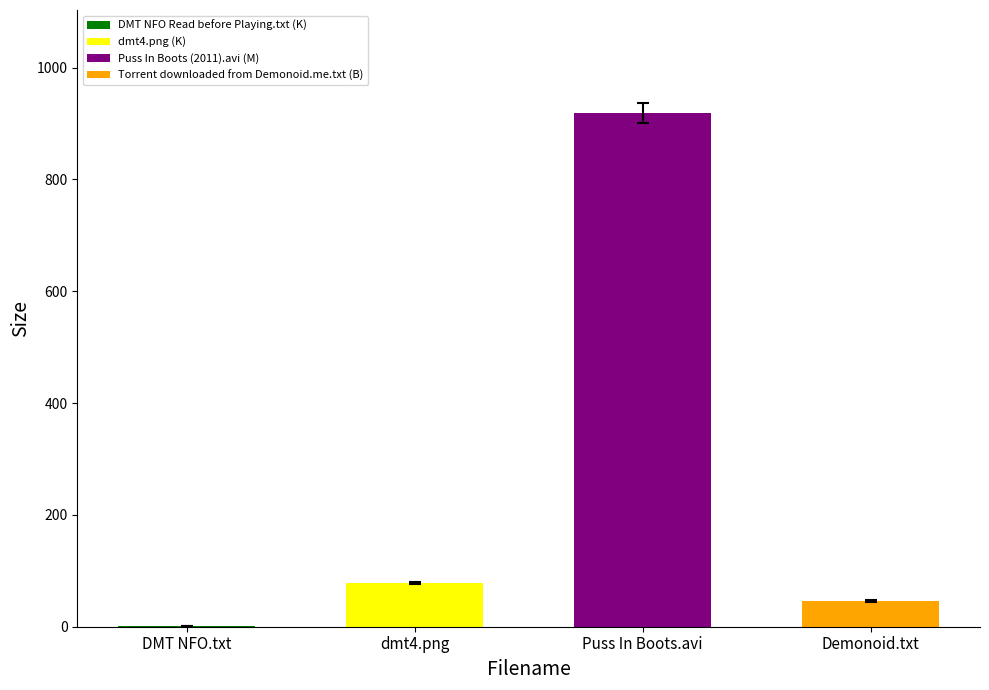

List the labels in order of value, smallest first.

DMT NFO Read before Playing.txt, Torrent downloaded from Demonoid.me.txt, dmt4.png, Puss In Boots (2011).avi